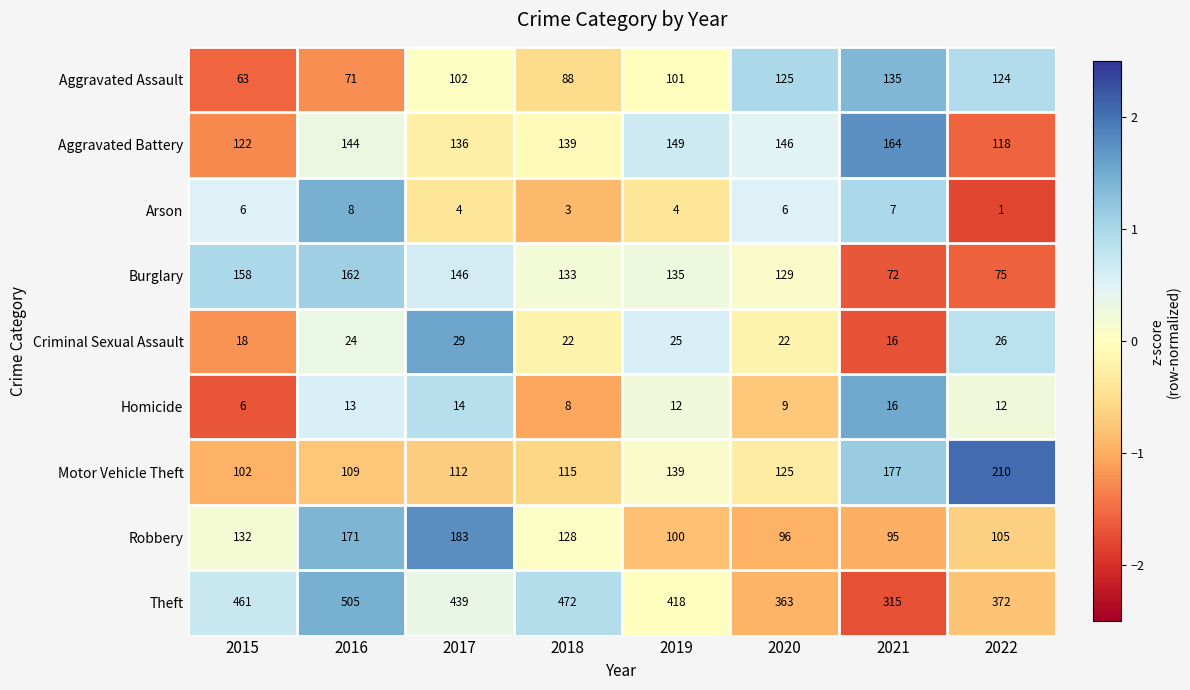

At which label does Aggravated Battery reach its peak?

2021